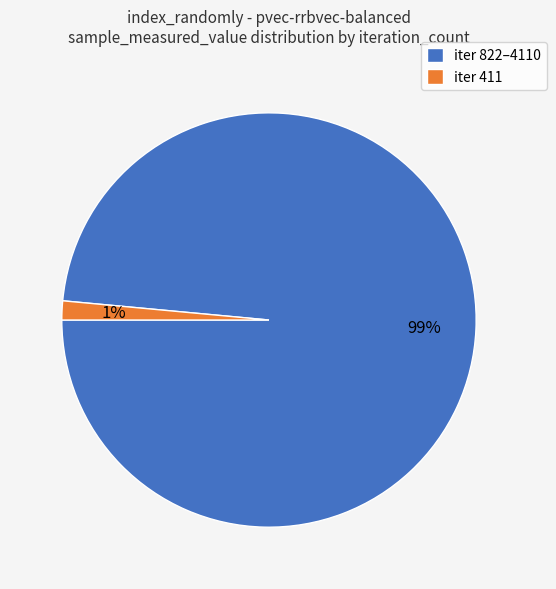

Combined, do iter 822–4110 and iter 411 account for over 50%?

Yes